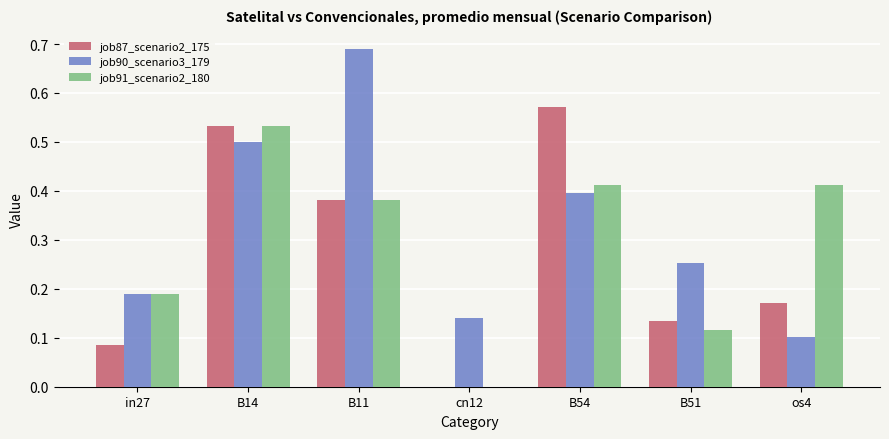

Which series changed the most between in27 and cn12?

job91_scenario2_180